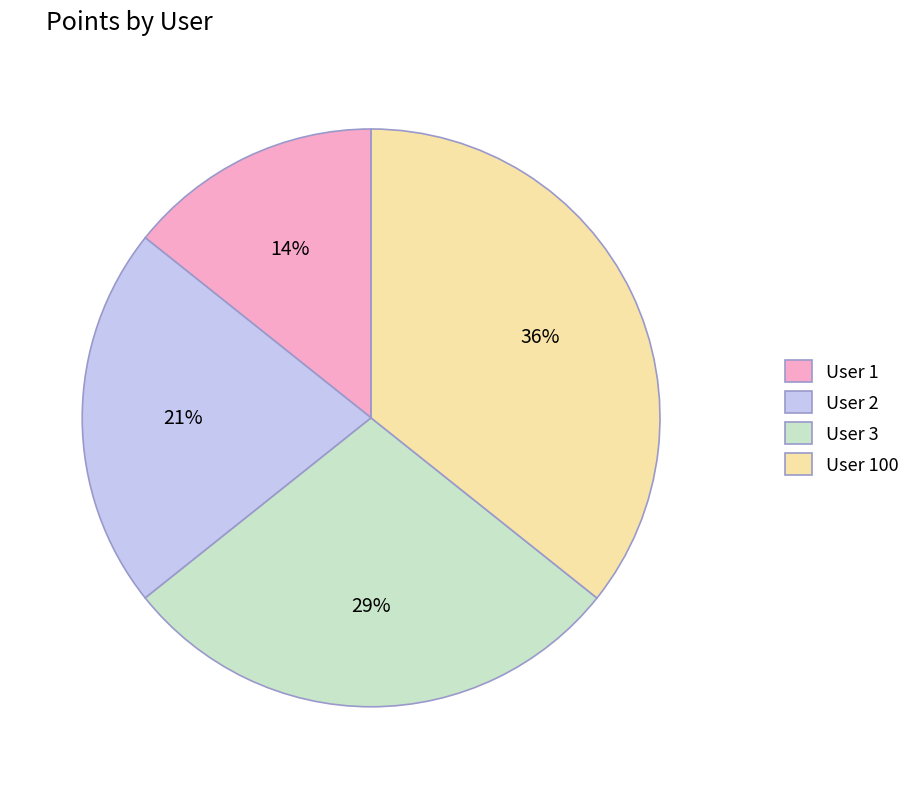

To the nearest percent, what is the combined percentage of User 2 and User 3?

50%